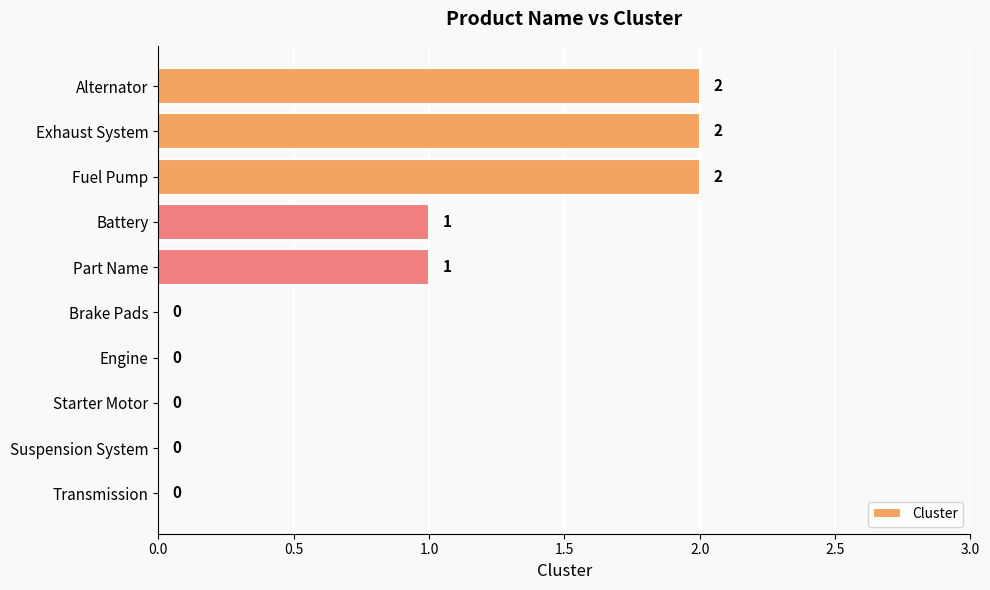

Are the bars grouped side by side (vs. stacked)?

No